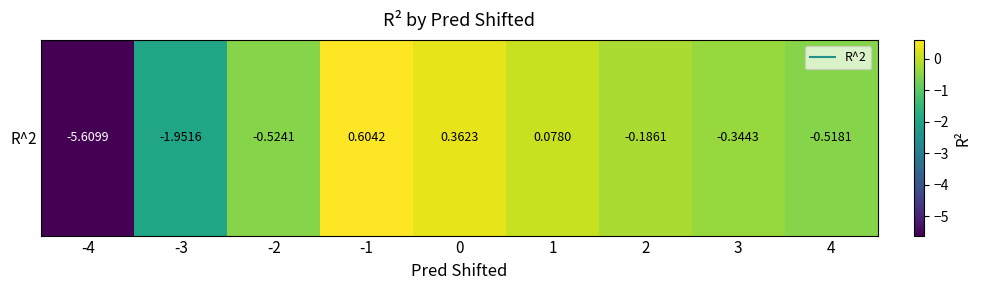

At which label is the value closest to -2?

-3